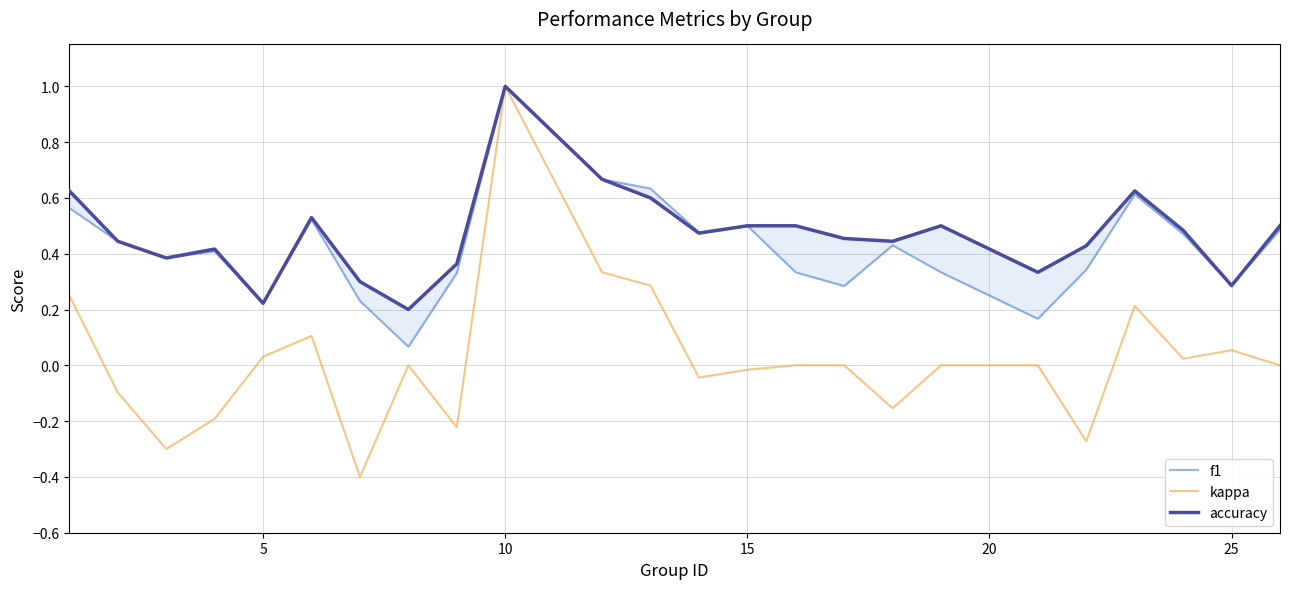

How many data points in kappa are less than 0?

9